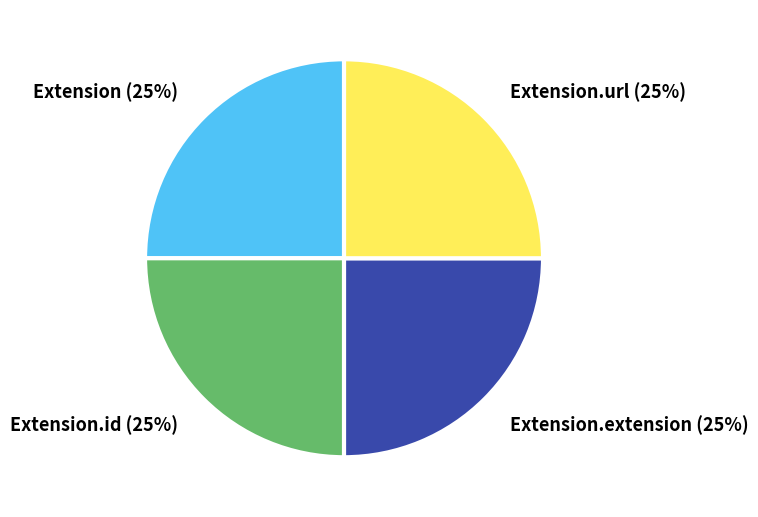

Approximately how many times larger is the value at Extension compared to Extension.extension?

1.0